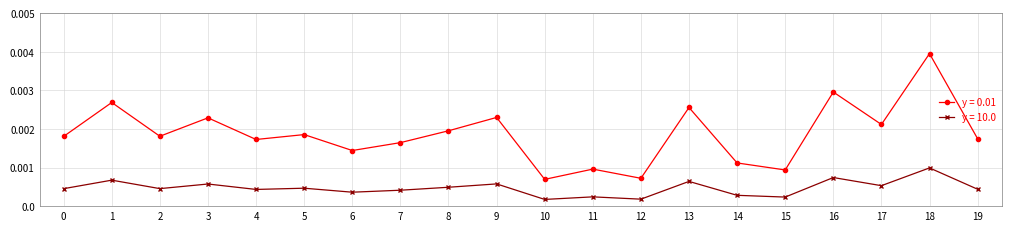

True or false: y = 10.0 and y = 0.01 intersect in this chart.

False